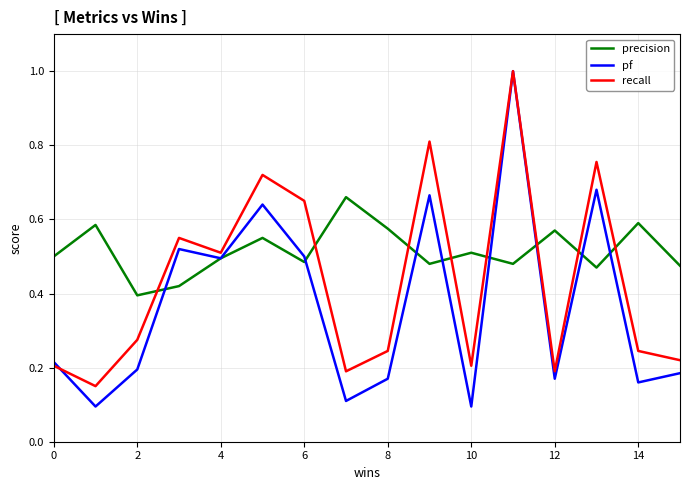

Which series ends up on top after the final intersection of precision and recall?

precision